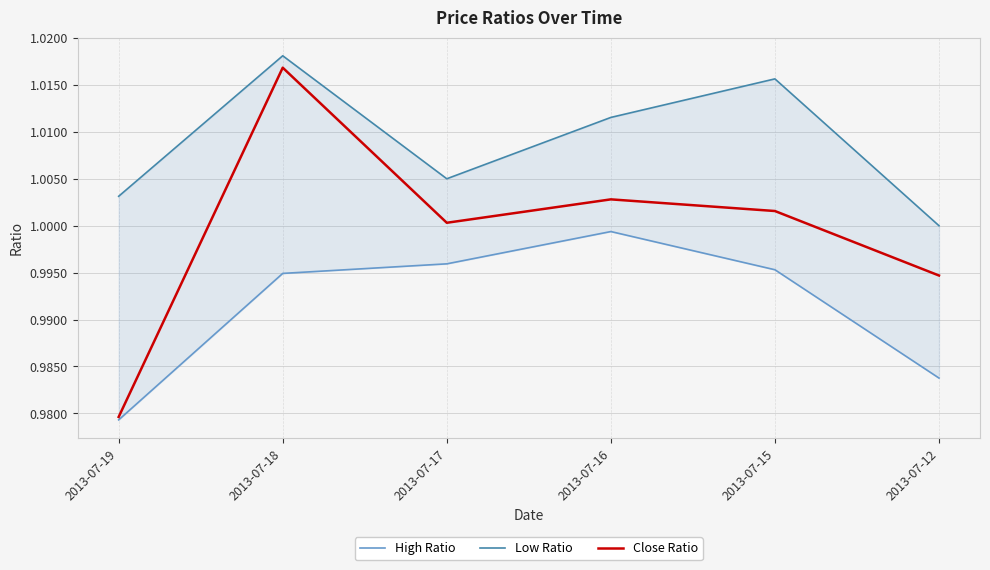

What is the sum of the Close Ratio values at 2013-07-15 and 2013-07-19?

2.0